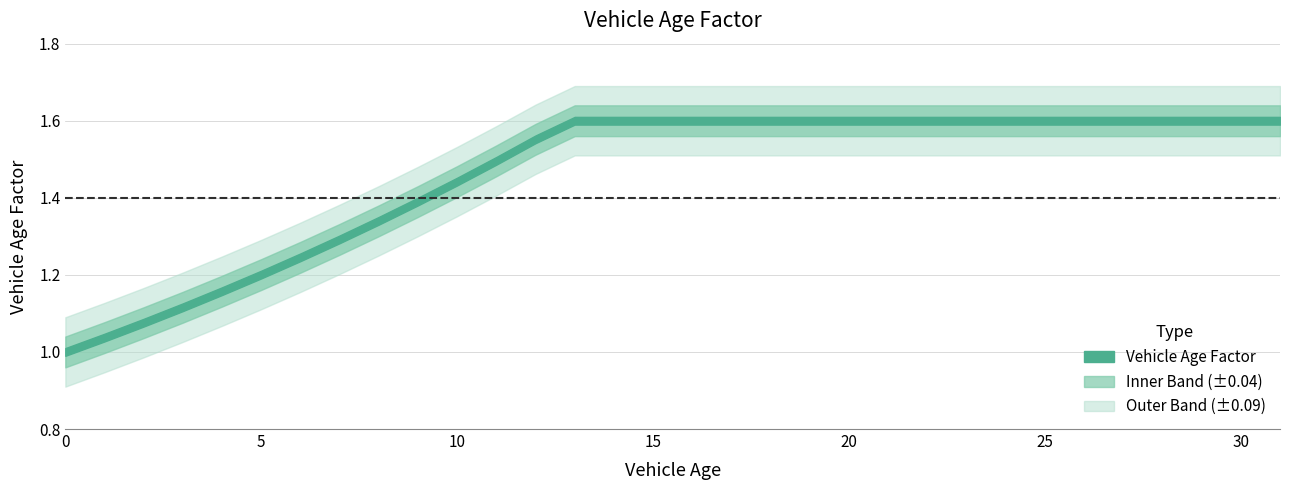

Is it true that the value at 26 is 2.4?

False